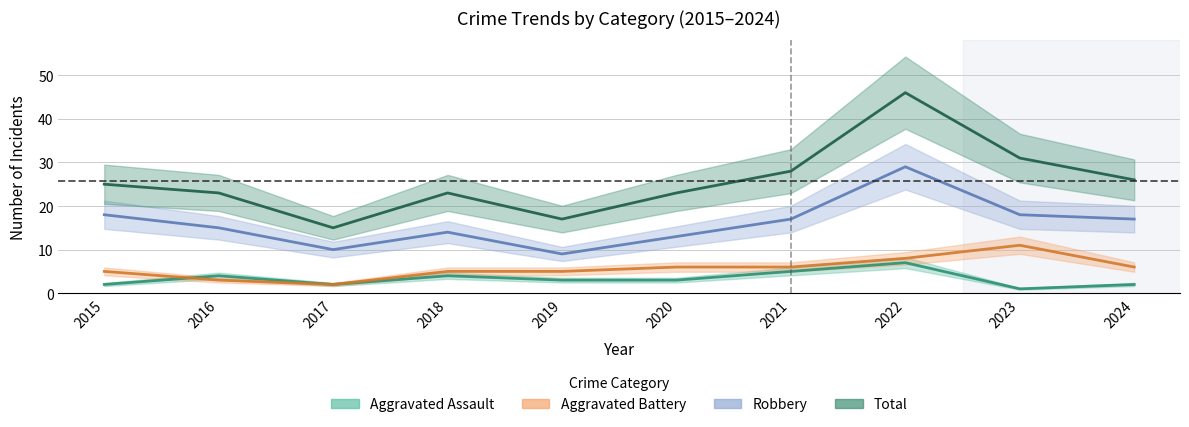

Is it true that Total equals 14 at 2021?

False